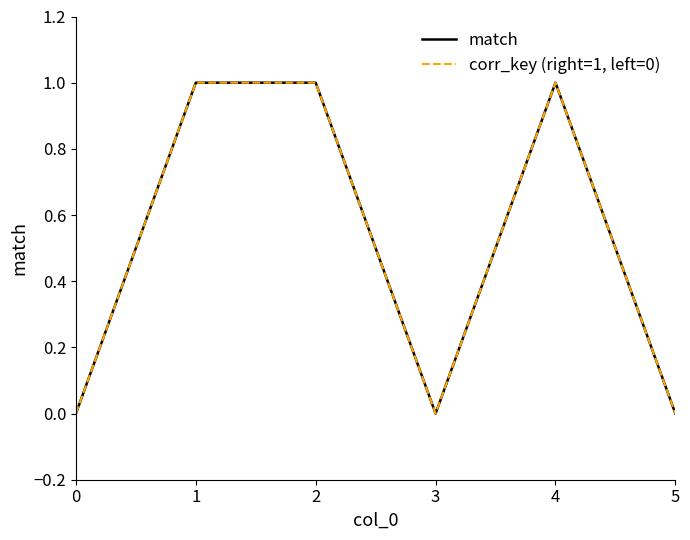

At which category is the sum across all series the highest?

1